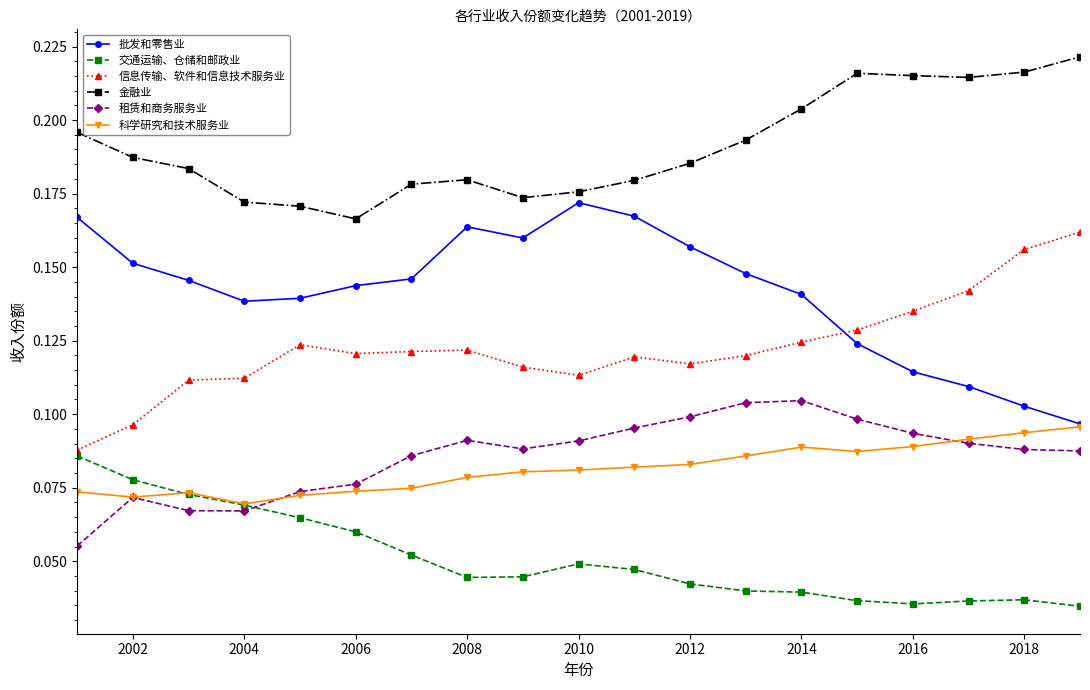

At how many categories does at least one series exceed 0?

19